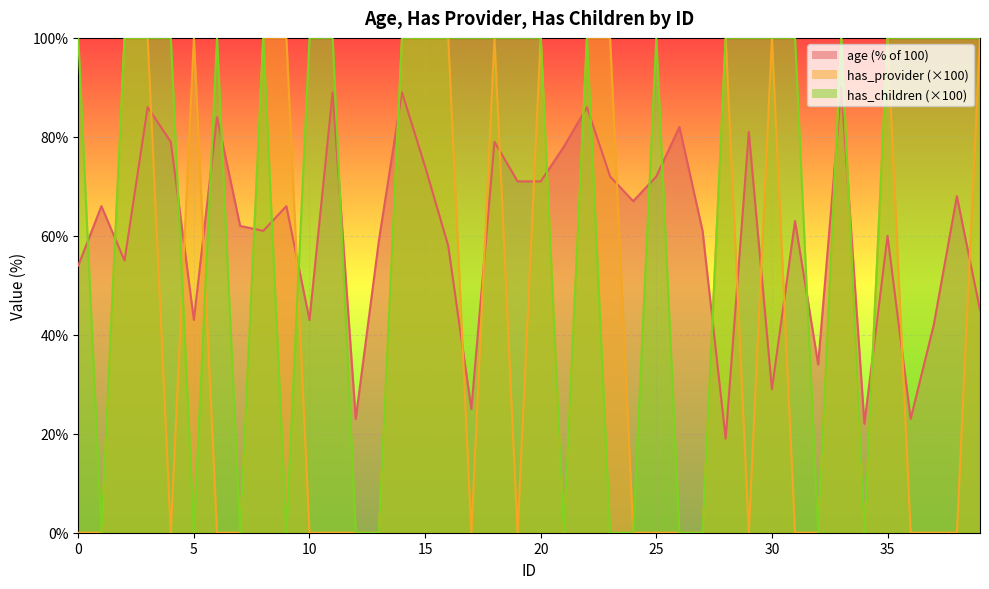

How many positive values does the has_provider series have?

17